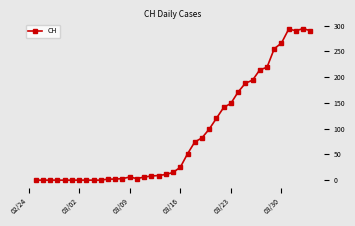

What is the difference between the maximum and minimum values?

294